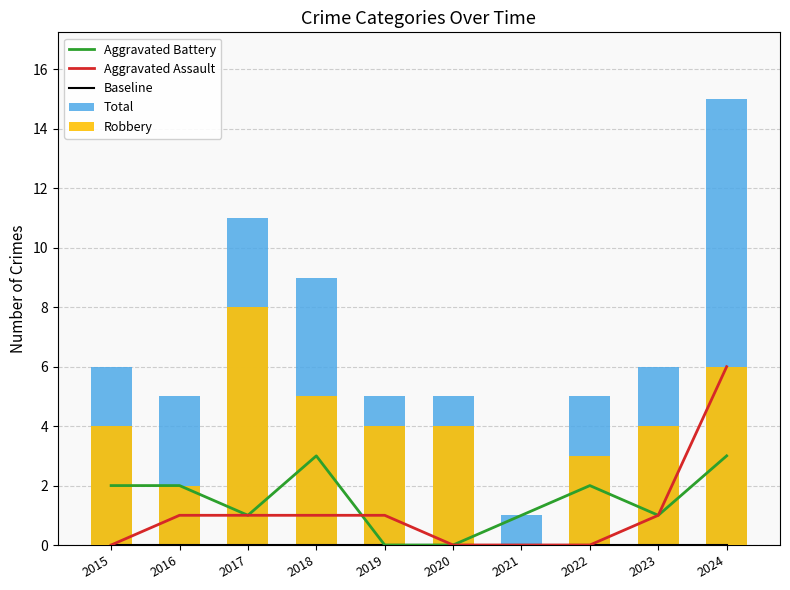

How many data points in Robbery are less than 4?

3